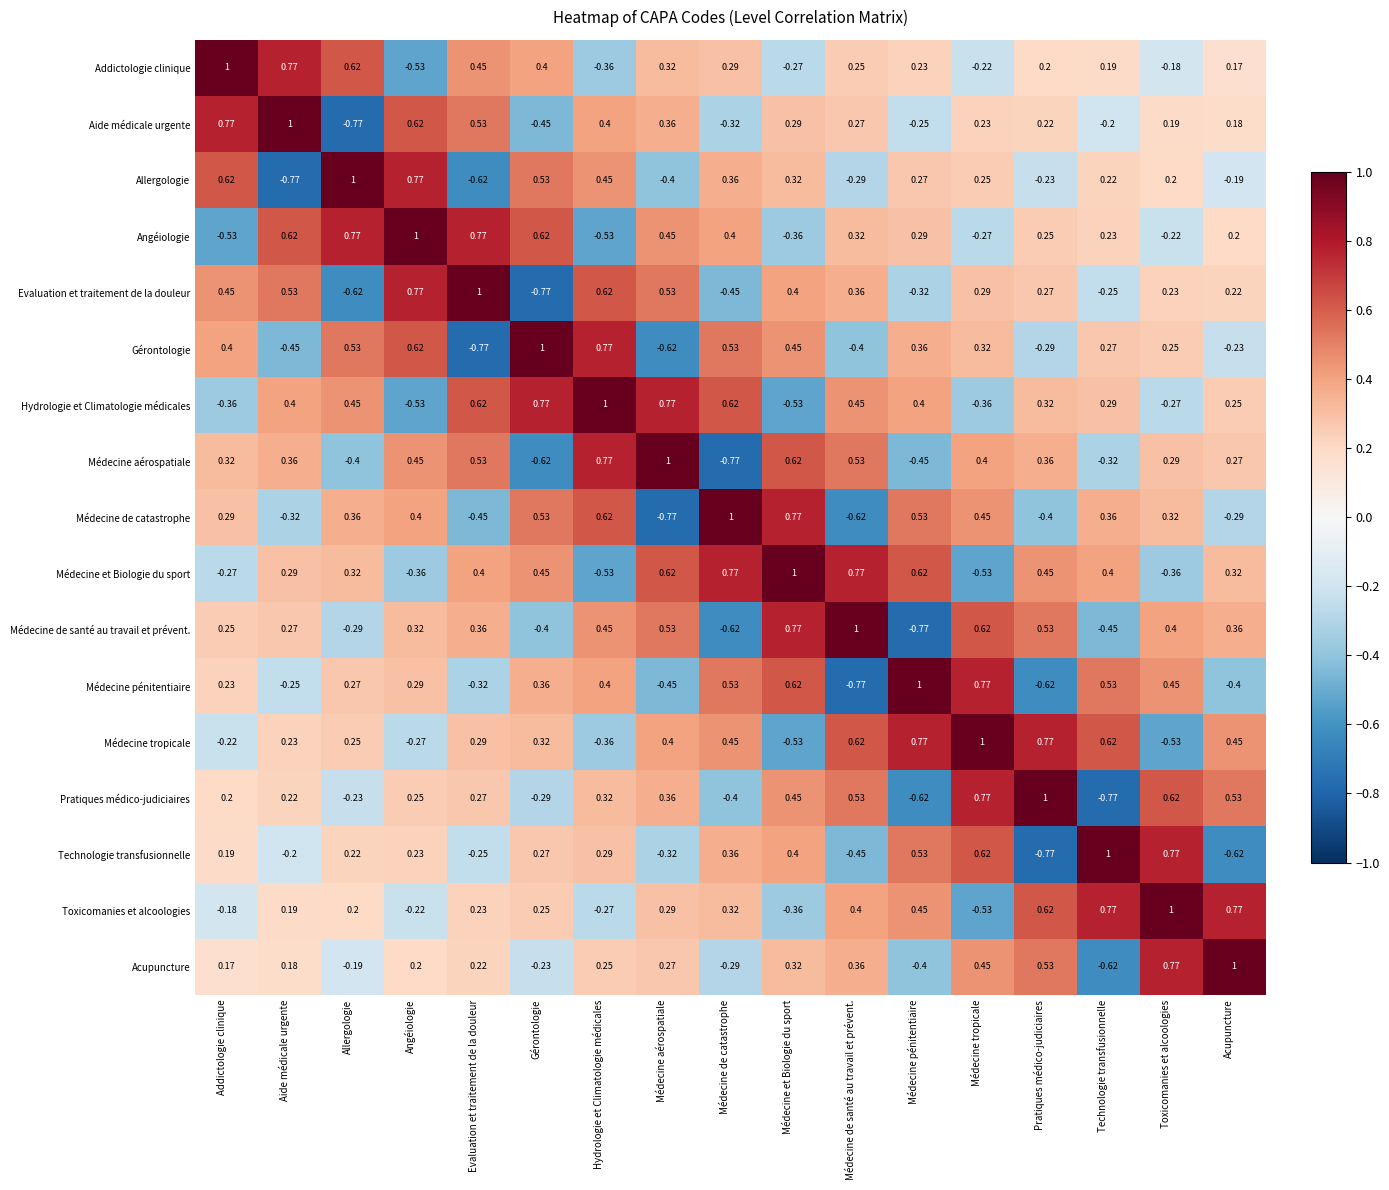

Rank the series at Technologie transfusionnelle from highest to lowest value.

Technologie transfusionnelle, Toxicomanies et alcoologies, Médecine tropicale, Médecine pénitentiaire, Médecine et Biologie du sport, Médecine de catastrophe, Hydrologie et Climatologie médicales, Gérontologie, Angéiologie, Allergologie, Addictologie clinique, Aide médicale urgente, Evaluation et traitement de la douleur, Médecine aérospatiale, Médecine de santé au travail et prévent., Acupuncture, Pratiques médico-judiciaires